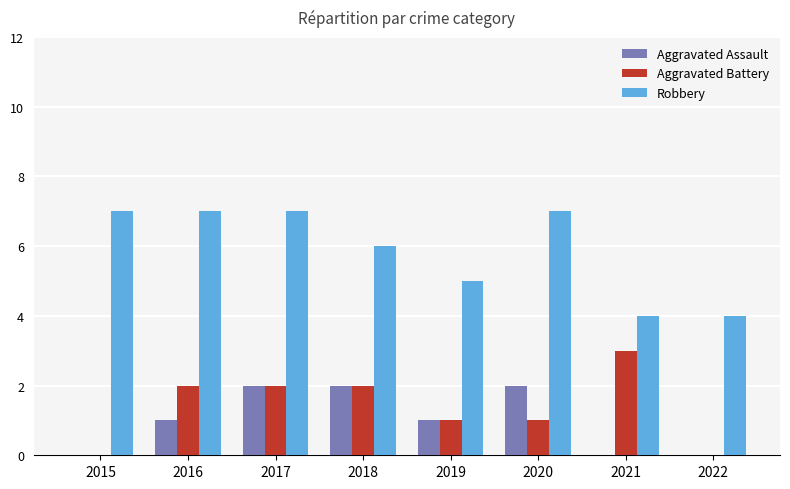

Reading left to right, what are all the values shown in this chart?

Aggravated Assault: 2015=0	2016=1	2017=2	2018=2	2019=1	2020=2	2021=0	2022=0
Aggravated Battery: 2015=0	2016=2	2017=2	2018=2	2019=1	2020=1	2021=3	2022=0
Robbery: 2015=7	2016=7	2017=7	2018=6	2019=5	2020=7	2021=4	2022=4